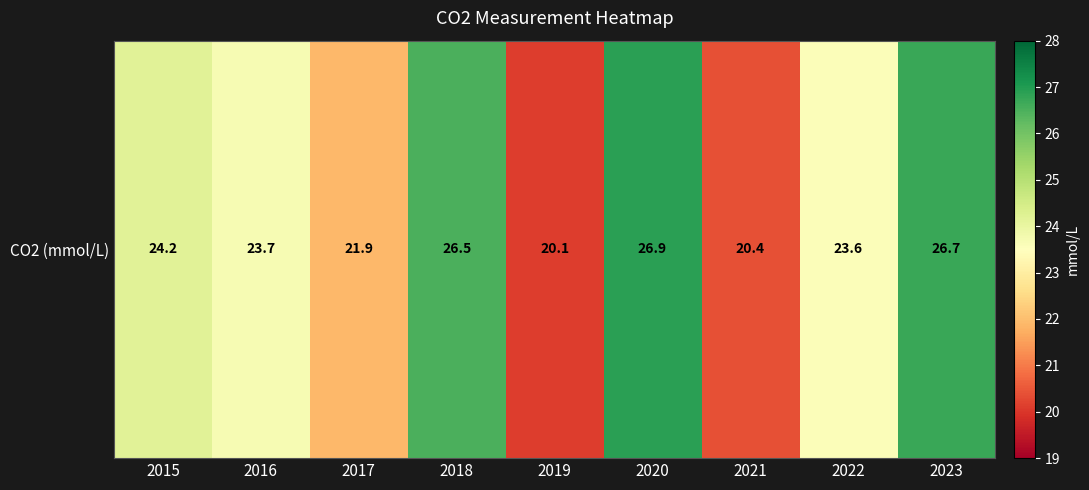

How many data points are less than 23?

3